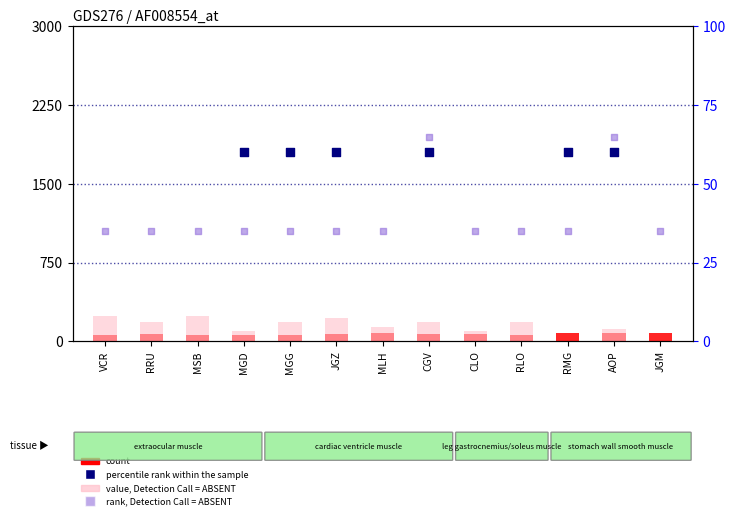

At how many categories does at least one series exceed 76?

13